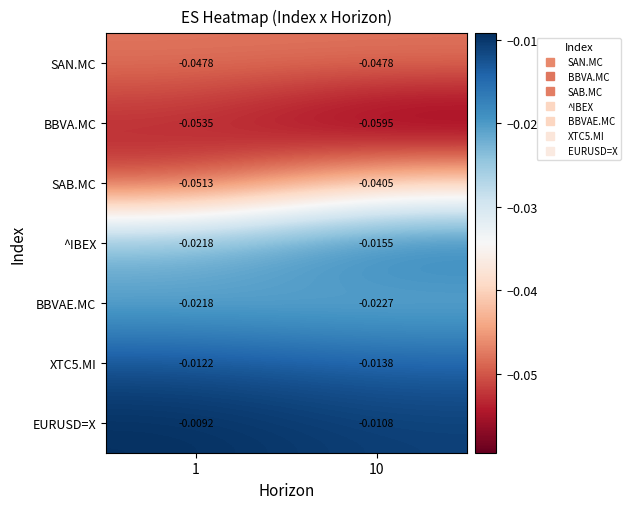

Is the value of BBVA.MC at 10 greater than the value of BBVAE.MC at 10?

No